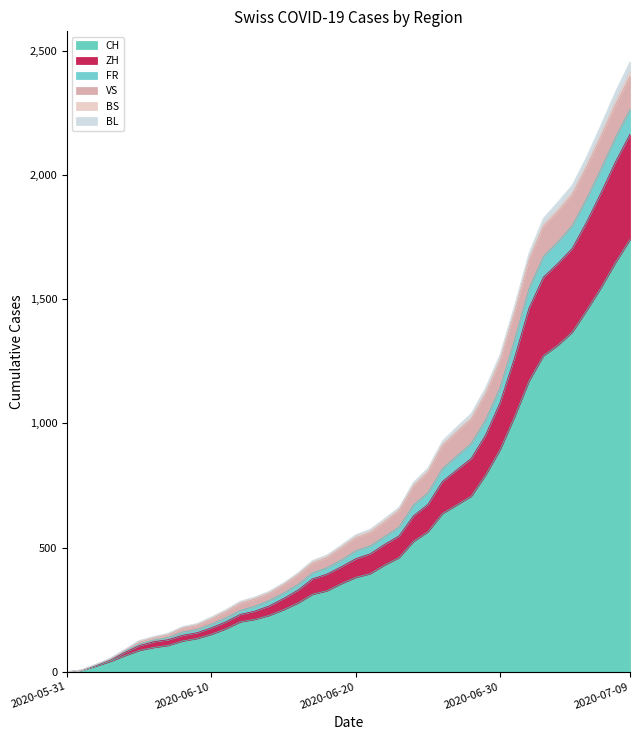

True or false: BL and CH cross at least once.

False